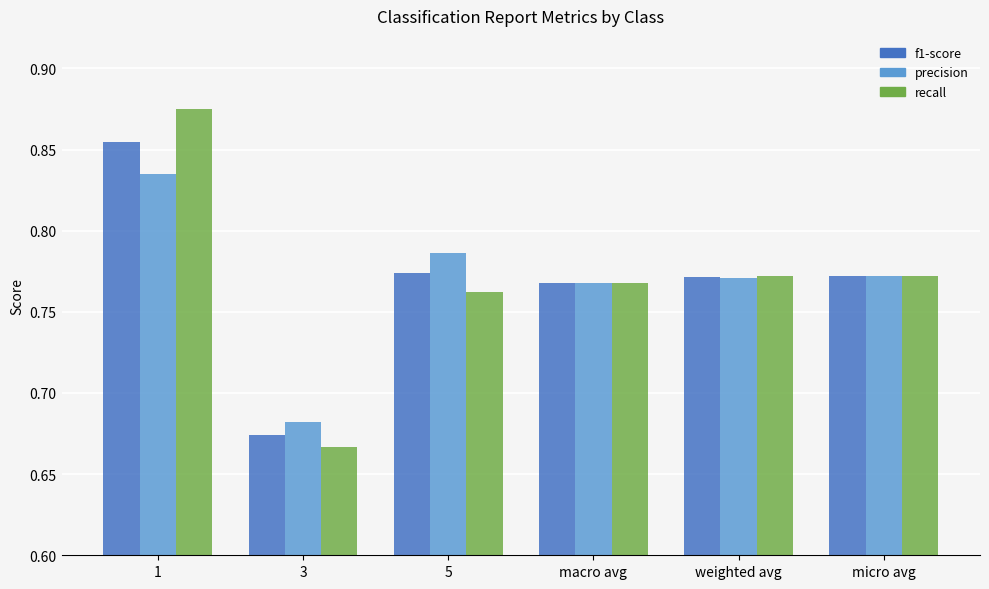

Which series has the largest range (max minus min)?

recall